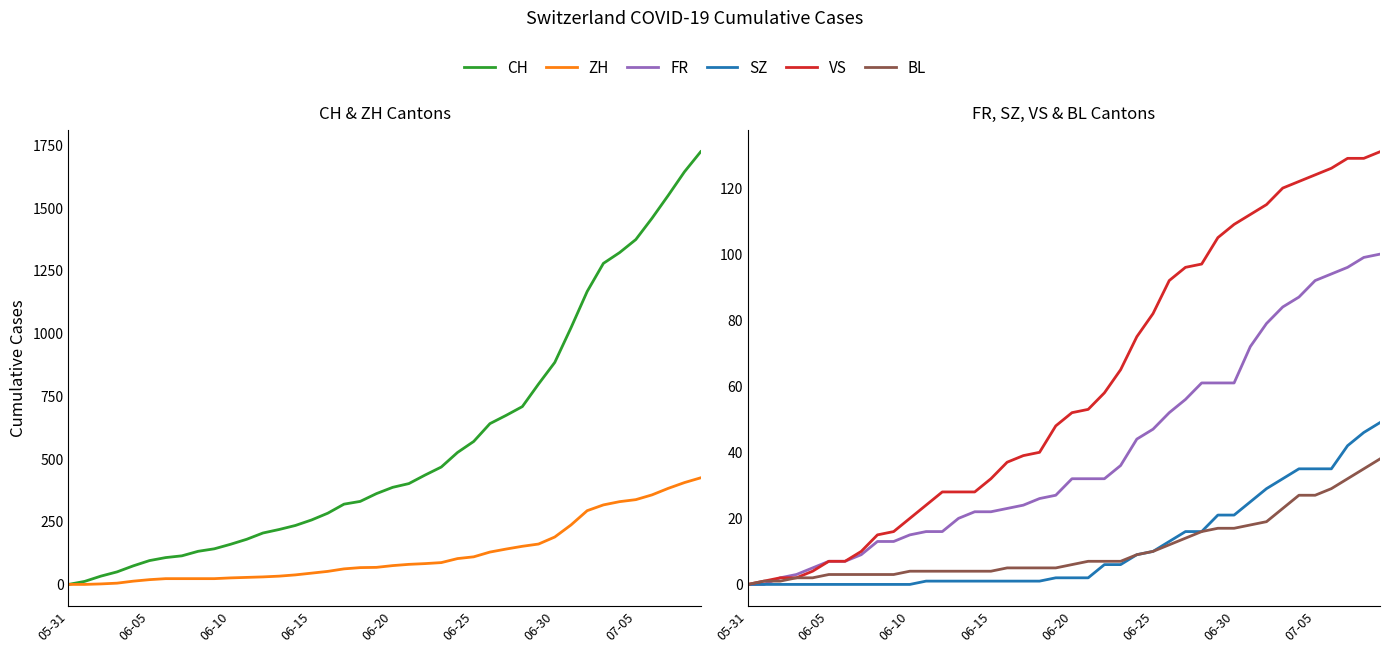

What is the greatest value displayed?

1725